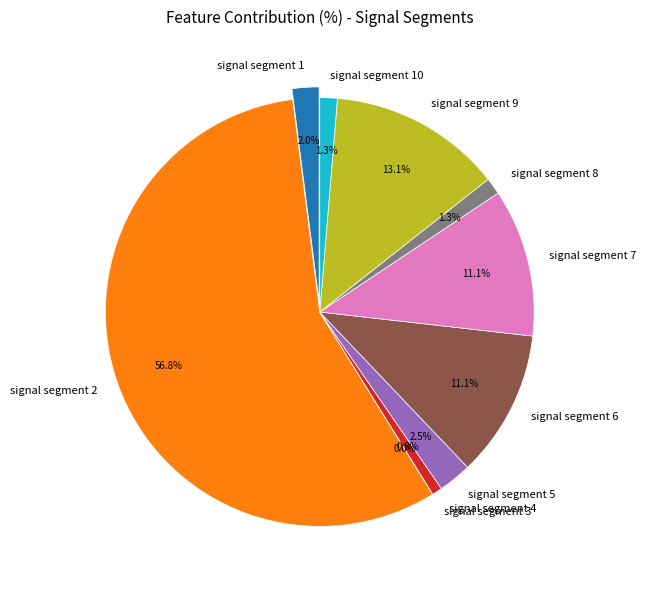

Is there a majority slice in this chart?

Yes